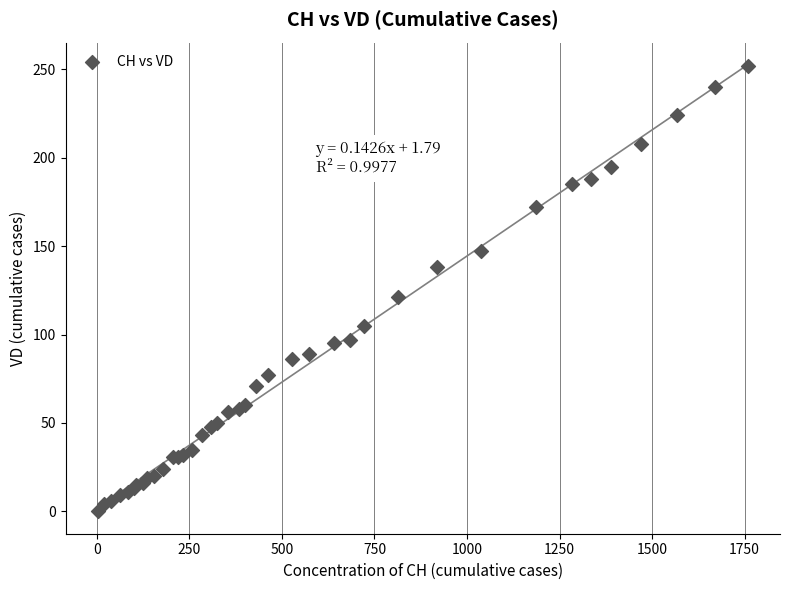

What Y value in the scatter plot is closest to 126?

121